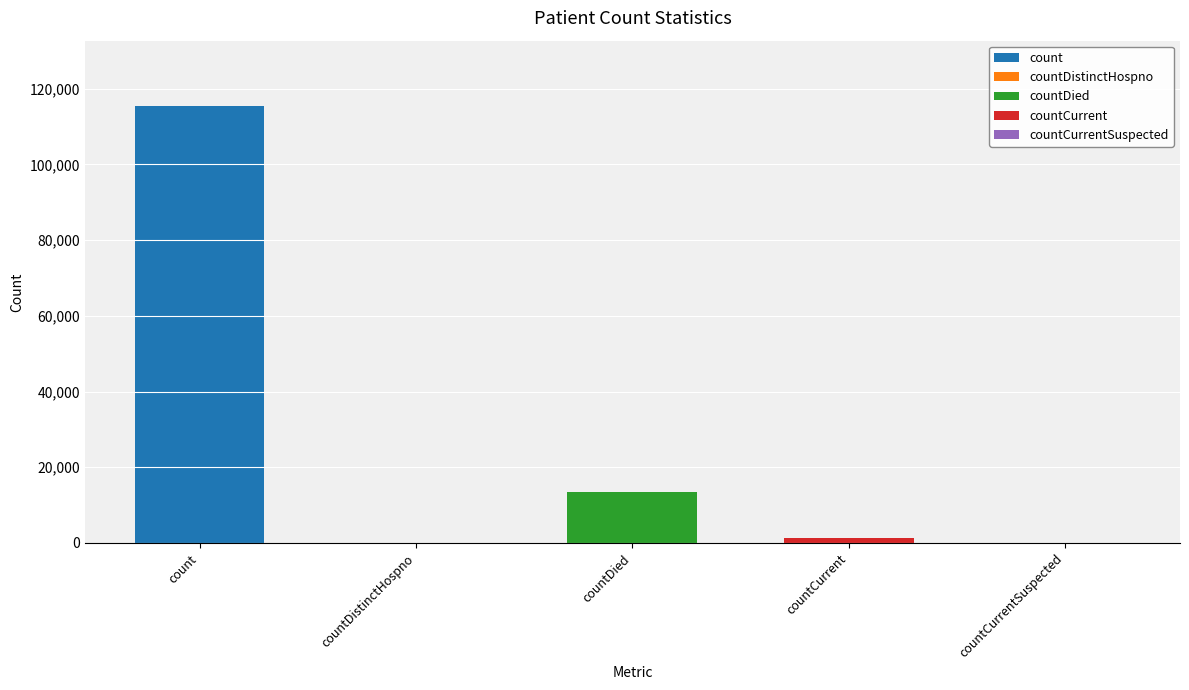

True or false: the data shows 0 at countDistinctHospno.

True